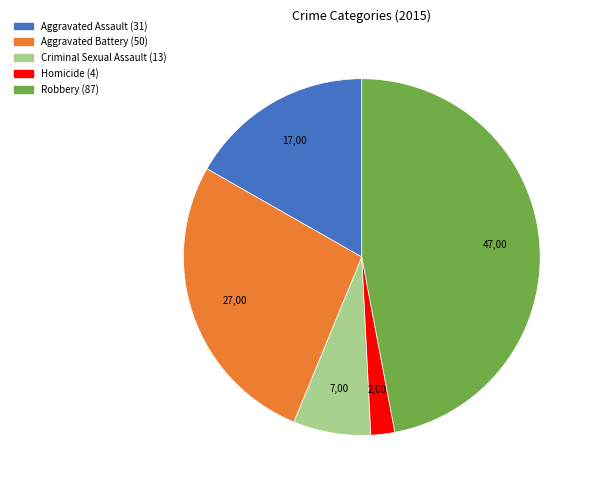

Count the number of slices in the pie.

5